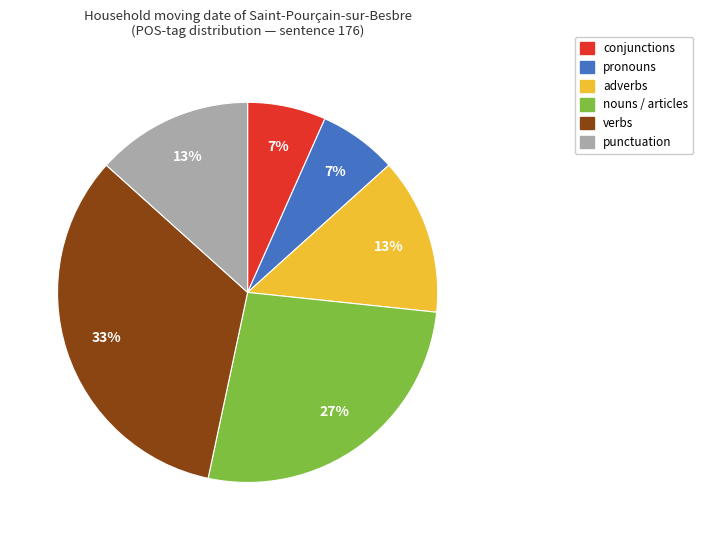

Is there a majority slice in this chart?

No